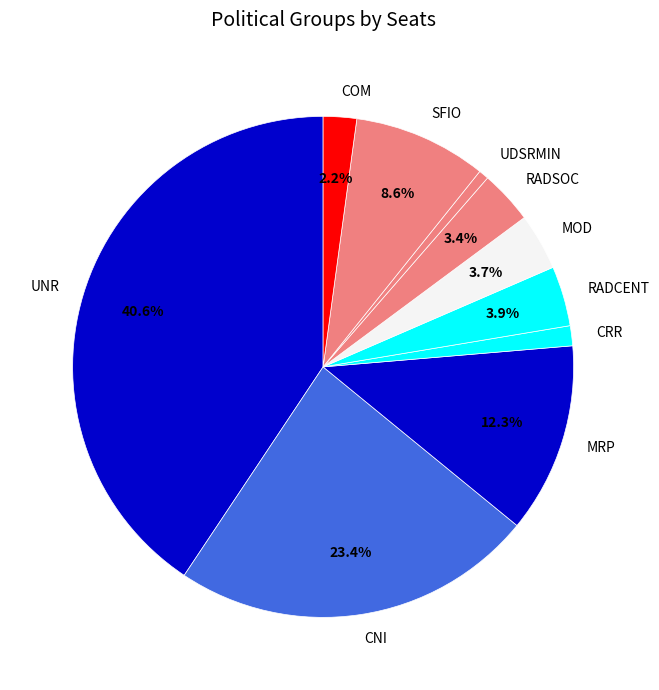

Count the number of slices in the pie.

10